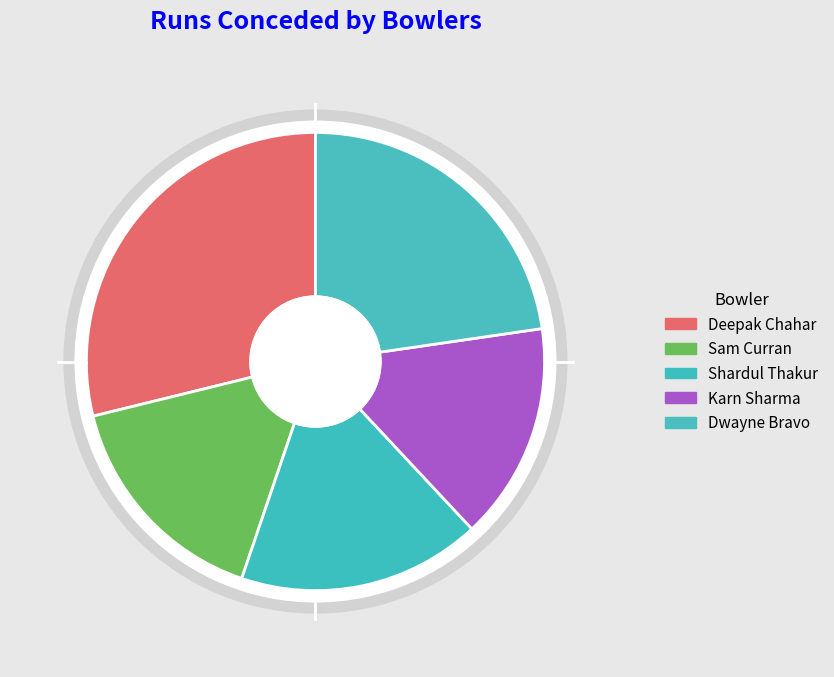

Do Deepak Chahar and Karn Sharma together represent more than half of the pie?

No